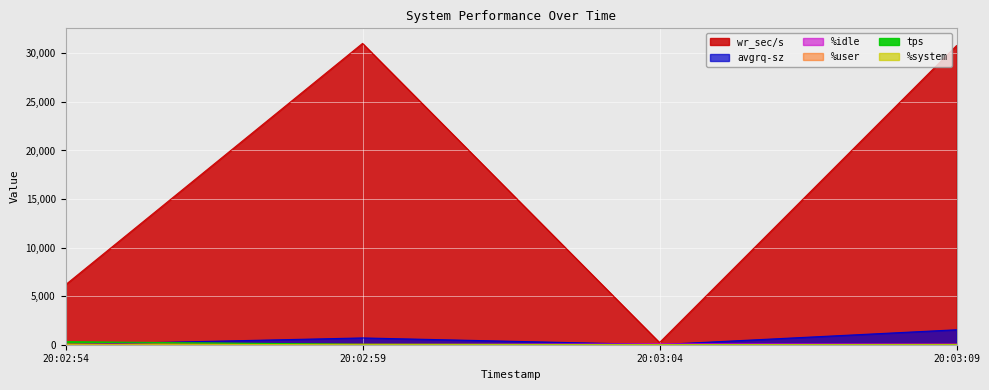

What is the maximum value for %idle?

95.9